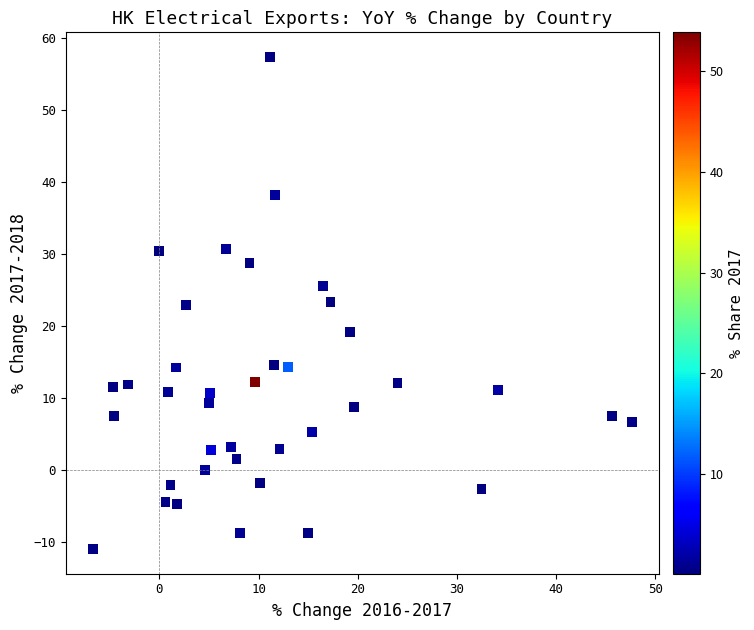

What is the range of Y values (max minus min)?

68.4